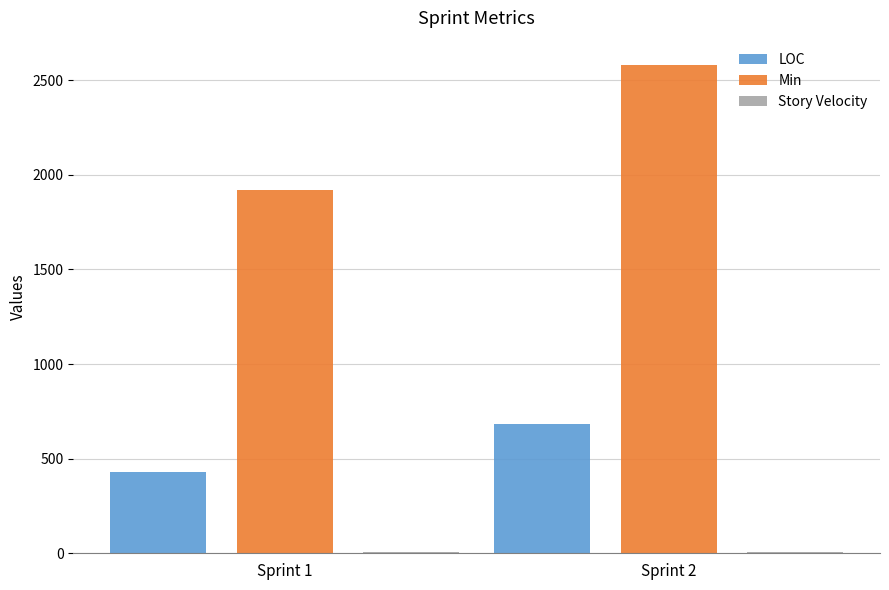

The value of LOC at Sprint 2 is 373. True or false?

False